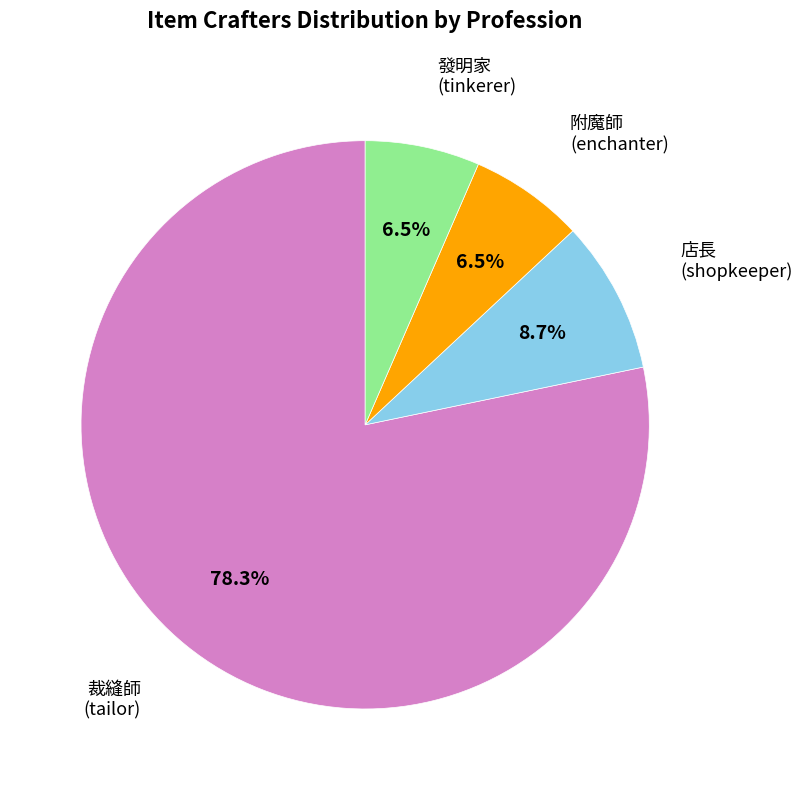

Is there a majority slice in this chart?

Yes